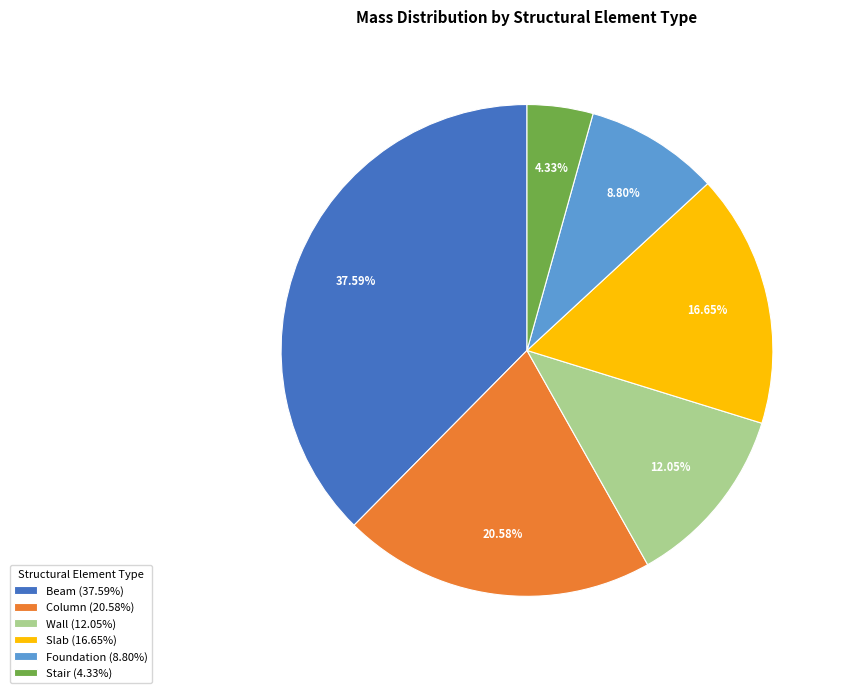

Is there a majority slice in this chart?

No